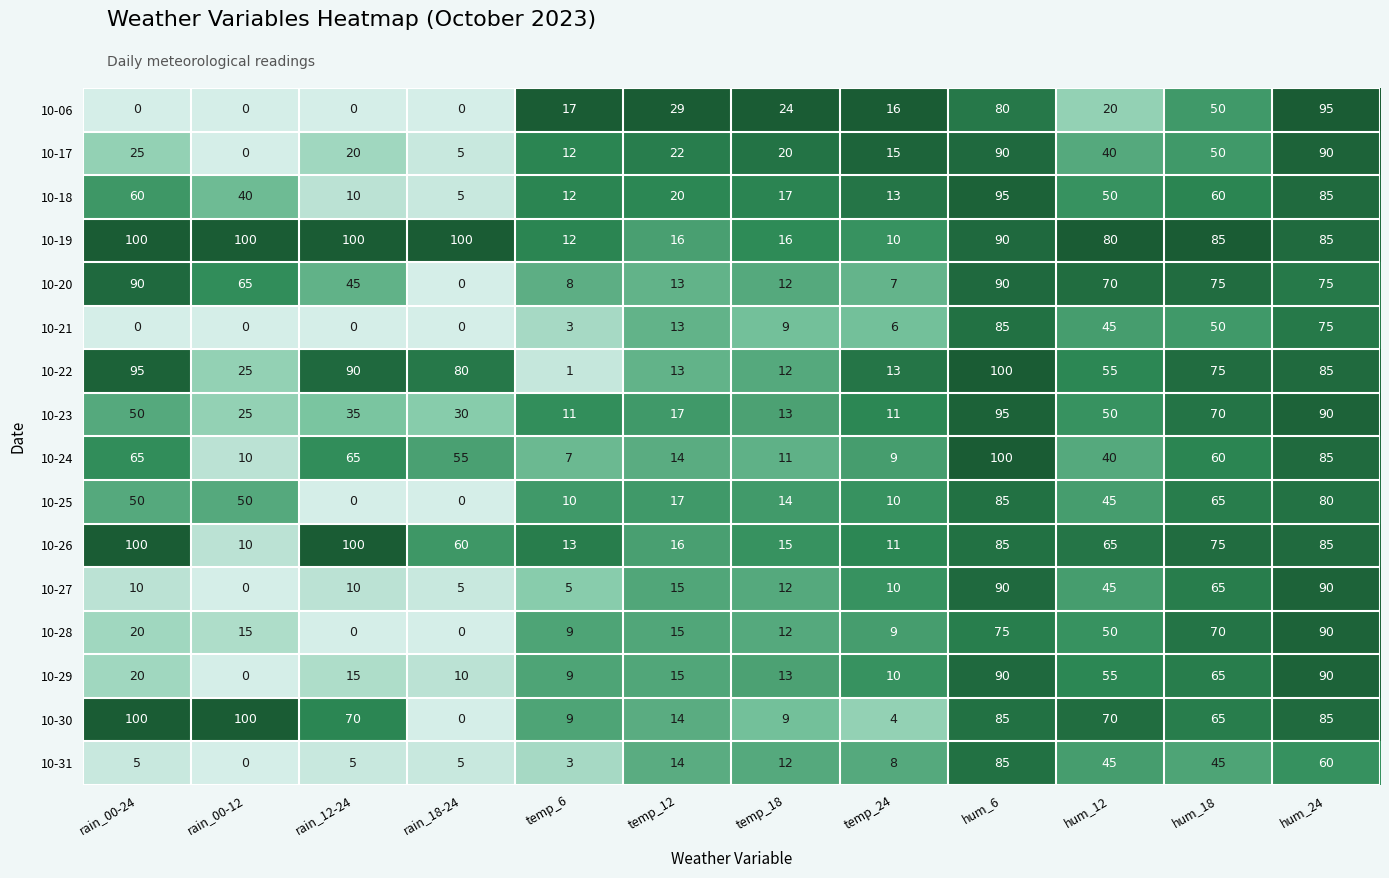

How many series are shown in this chart?

16